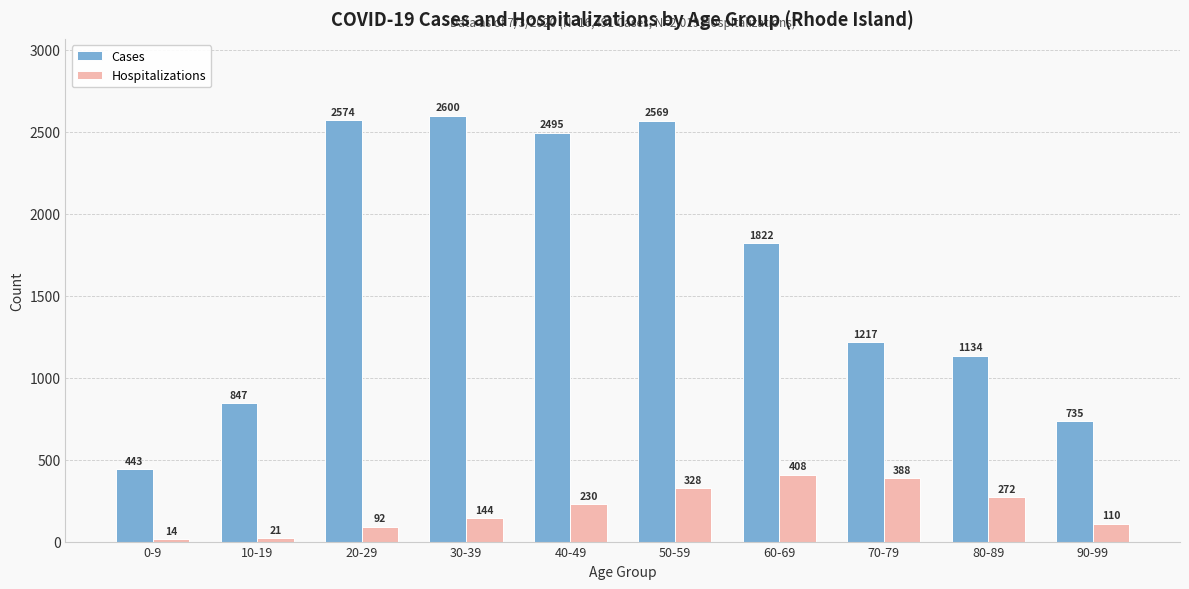

Is the value of Cases at 60-69 greater than the value of Hospitalizations at 60-69?

Yes